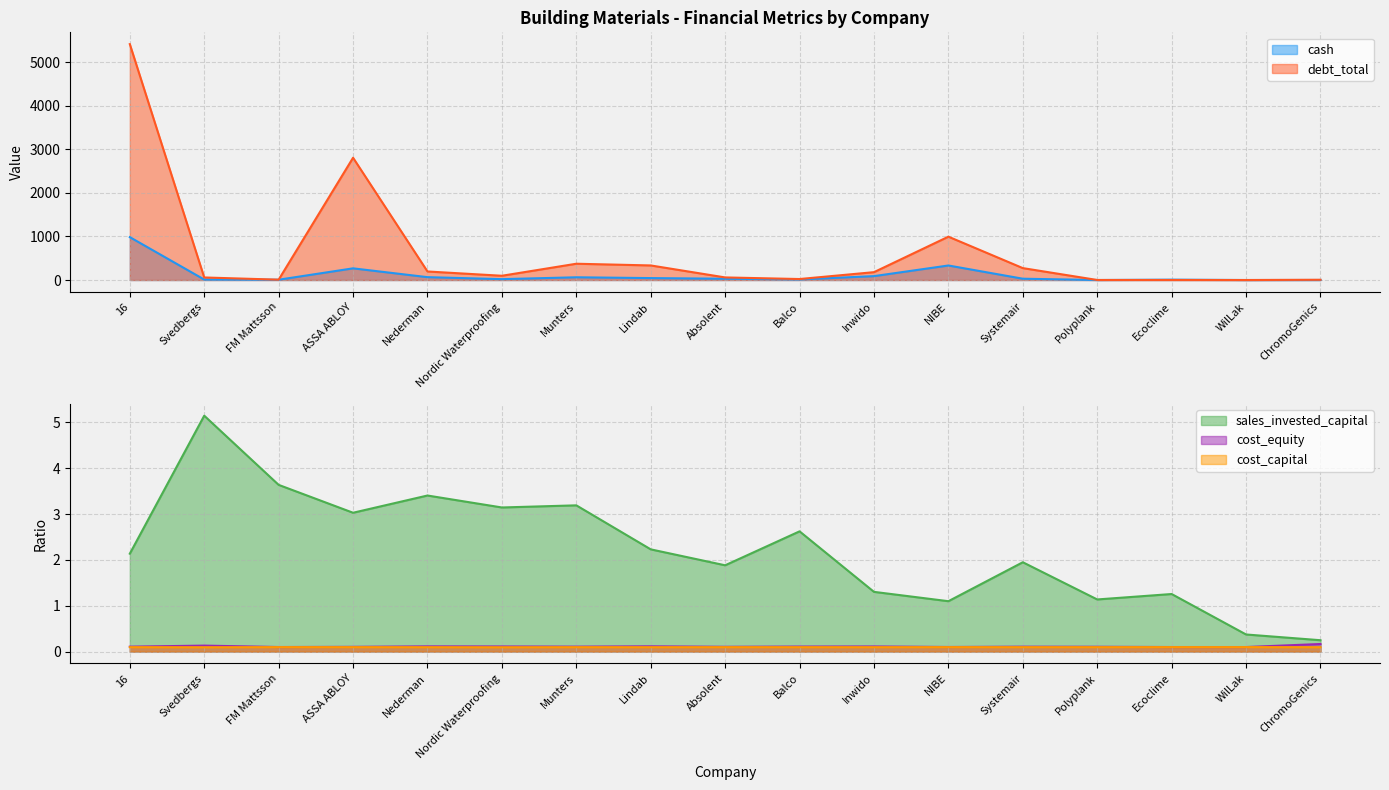

At which category does debt_total reach its first local valley?

FM Mattsson